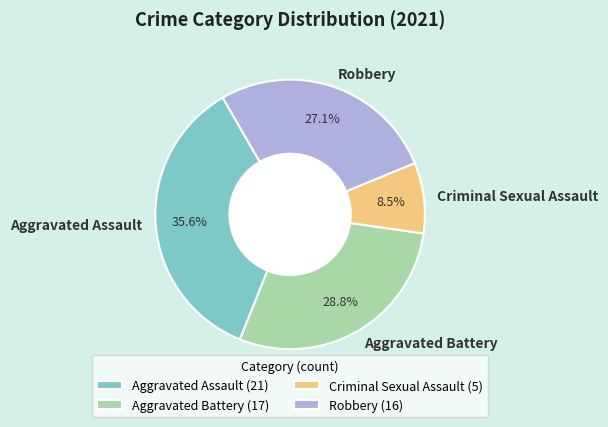

How many slices are in this pie chart?

4